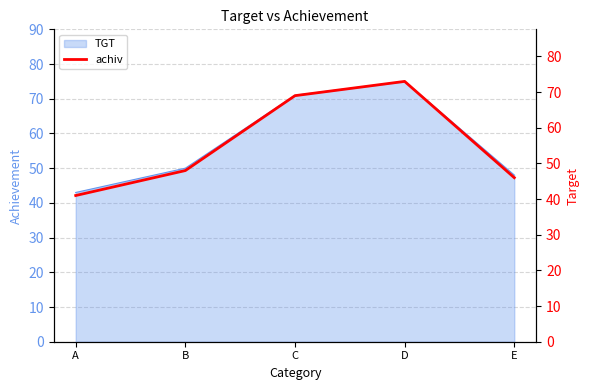

Which category has the lowest value across all series?

A